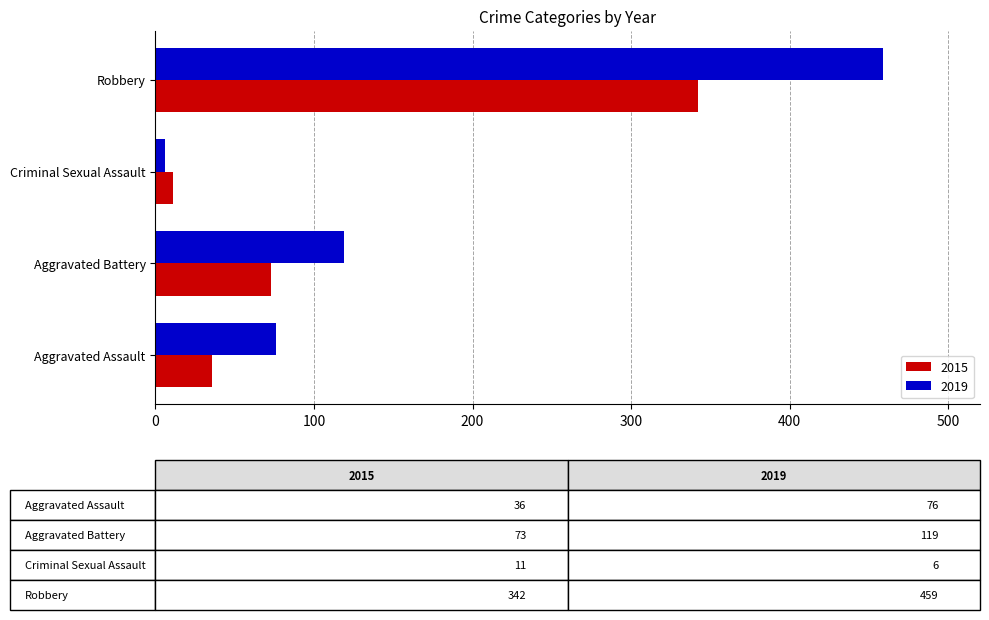

Rank the categories by 2019 value from highest to lowest.

Robbery, Aggravated Battery, Aggravated Assault, Criminal Sexual Assault